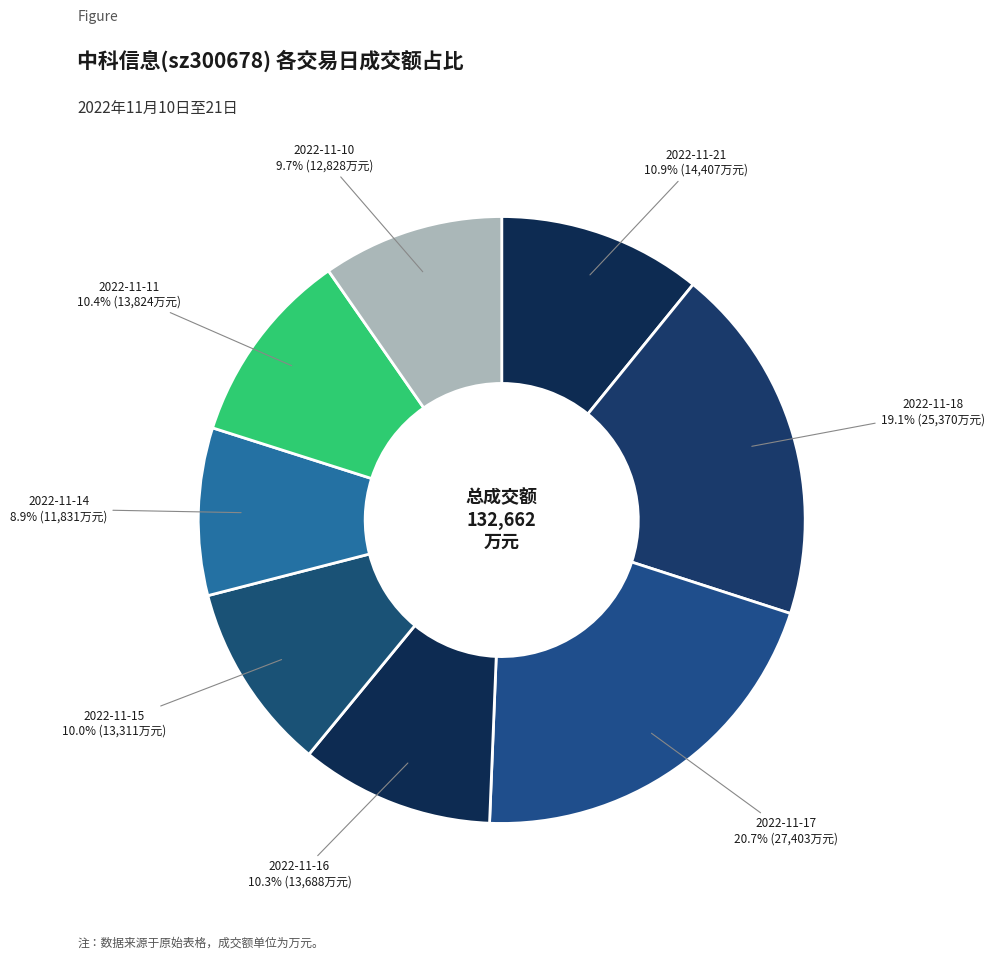

To the nearest percent, what percentage of the pie is 2022-11-16?

10%